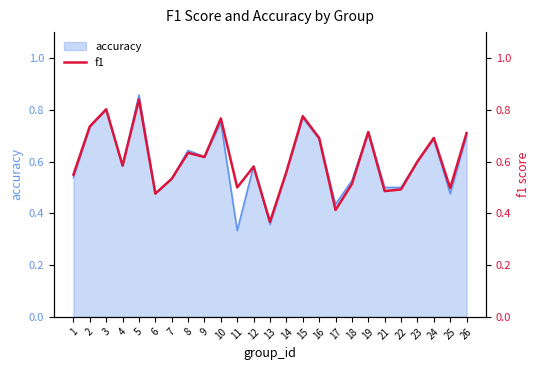

Where is the first local maximum?

3